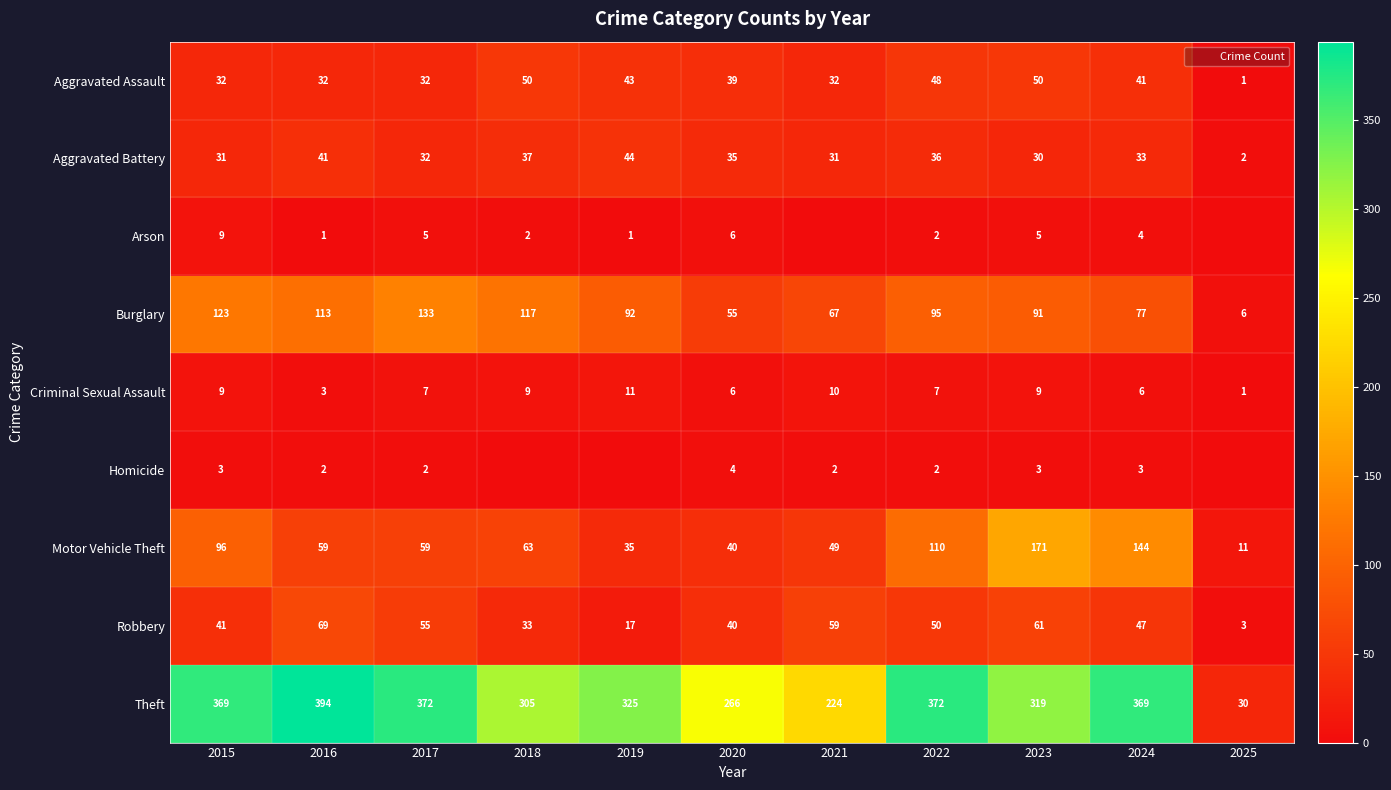

How many series are shown in this chart?

9